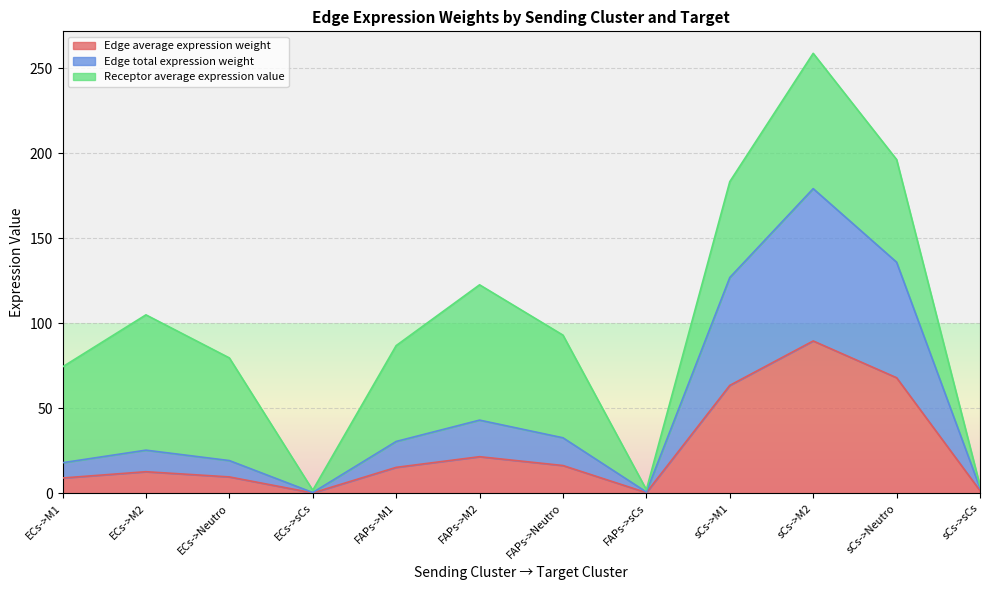

What position from the left is sCs->Neutro?

11